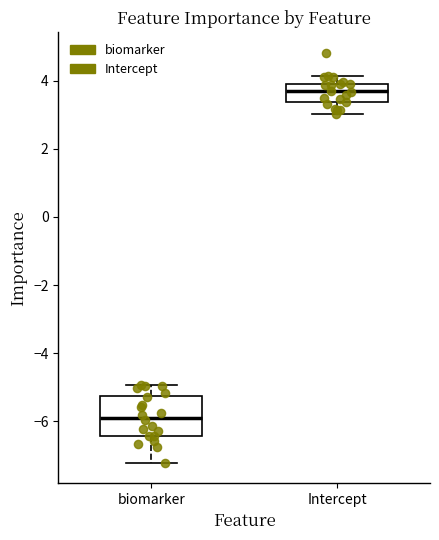

Reading left to right, read every box against the y-axis: the position of its median line, the range the box covers, and the ends of its whiskers. The values are not printed on the chart, so give them approximately, as read against the axis.

biomarker: median -5.8, box -6.4 to -5.2, whiskers -7.2 to -5.0
Intercept: median 3.6, box 3.4 to 4.0, whiskers 3.0 to 4.2